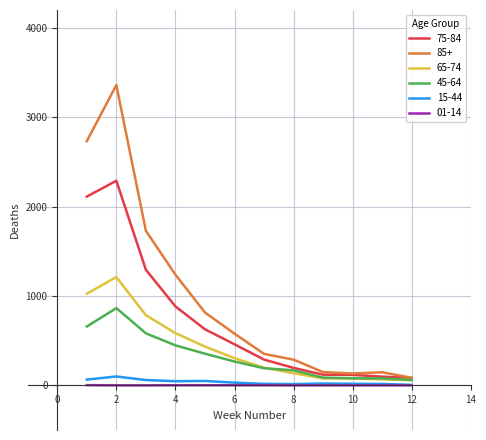

Which series has the largest range (max minus min)?

85+